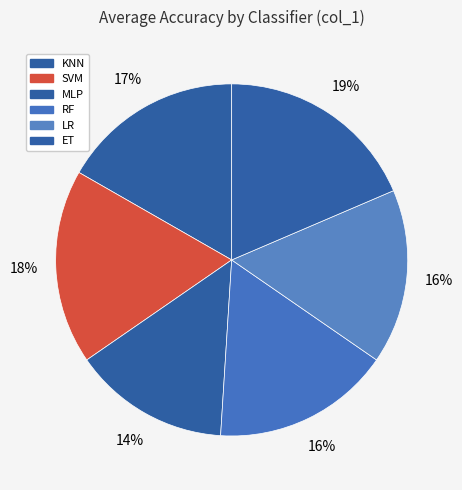

To the nearest percent, what is the combined percentage of KNN and LR?

33%